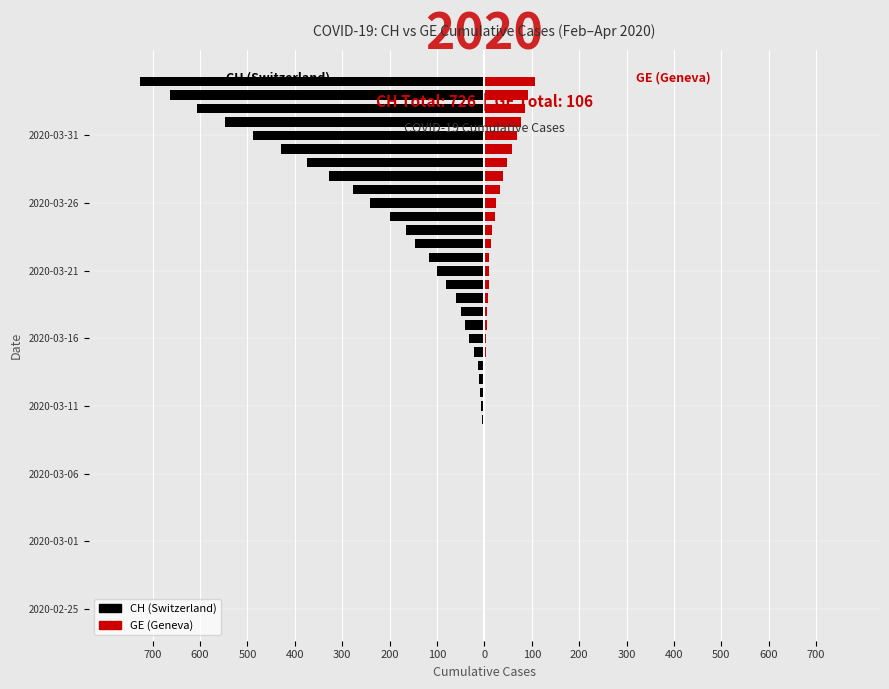

Are the bars grouped side by side (vs. stacked)?

Yes